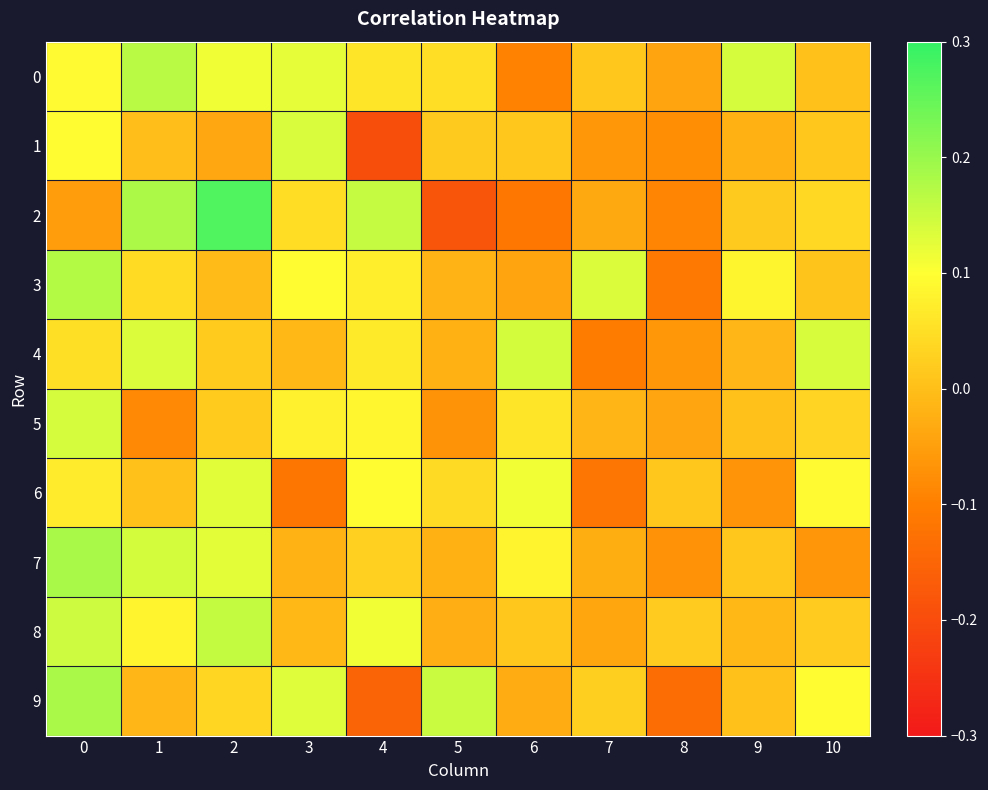

Reading left to right, transcribe all the data shown in this chart.

0: 0=0.1	1=0.2	2=0.1	3=0.1	4=0.1	5=0.0	6=-0.1	7=0.0	8=-0.0	9=0.1	10=0.0
1: 0=0.1	1=-0.0	2=-0.0	3=0.1	4=-0.2	5=0.0	6=0.0	7=-0.1	8=-0.1	9=-0.0	10=0.0
2: 0=-0.1	1=0.2	2=0.3	3=0.0	4=0.2	5=-0.2	6=-0.1	7=-0.0	8=-0.1	9=0.0	10=0.0
3: 0=0.2	1=0.0	2=-0.0	3=0.1	4=0.1	5=-0.0	6=-0.0	7=0.1	8=-0.1	9=0.1	10=0.0
4: 0=0.0	1=0.1	2=0.0	3=-0.0	4=0.1	5=-0.0	6=0.1	7=-0.1	8=-0.1	9=-0.0	10=0.1
5: 0=0.1	1=-0.1	2=0.0	3=0.1	4=0.1	5=-0.1	6=0.1	7=-0.0	8=-0.0	9=0.0	10=0.0
6: 0=0.1	1=0.0	2=0.1	3=-0.1	4=0.1	5=0.0	6=0.1	7=-0.1	8=0.0	9=-0.1	10=0.1
7: 0=0.2	1=0.1	2=0.1	3=-0.0	4=0.0	5=-0.0	6=0.1	7=-0.0	8=-0.1	9=0.0	10=-0.1
8: 0=0.1	1=0.1	2=0.2	3=-0.0	4=0.1	5=-0.0	6=0.0	7=-0.0	8=0.0	9=-0.0	10=0.0
9: 0=0.2	1=-0.0	2=0.0	3=0.1	4=-0.2	5=0.2	6=-0.0	7=0.0	8=-0.1	9=0.0	10=0.1